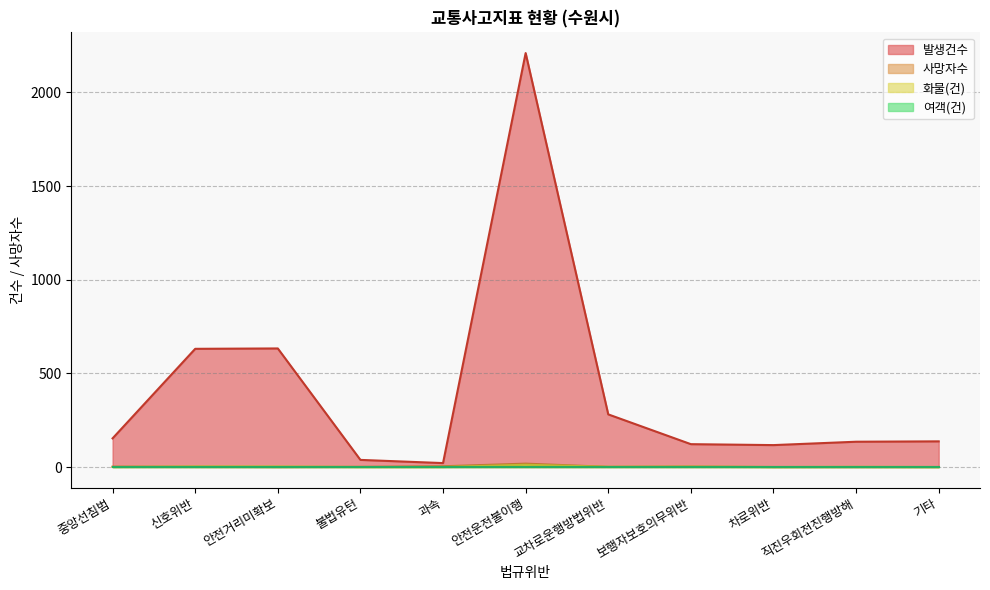

Does the chart have visible grid lines?

Yes